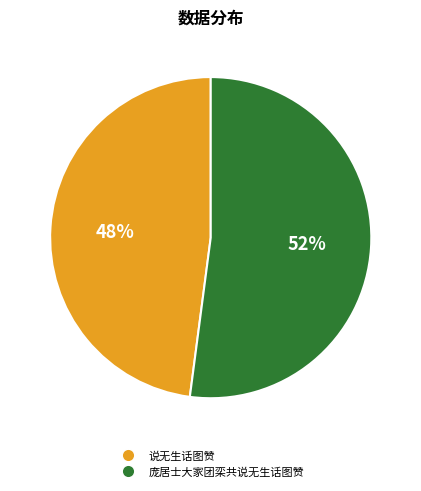

How many slices are in this pie chart?

2